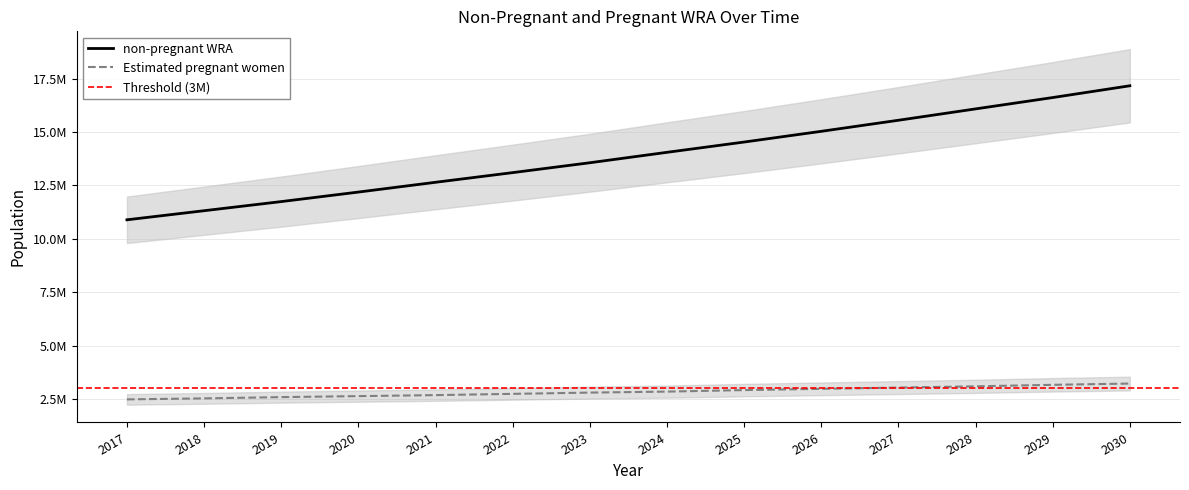

Reading left to right, what are all the values shown in this chart?

non-pregnant WRA: 2017=10889222.4	2018=11314876.9	2019=11742062.8	2020=12188008.3	2021=12645913.8	2022=13098634.7	2023=13560643.6	2024=14048879.1	2025=14530354.3	2026=15032265.2	2027=15550202.1	2028=16082325.0	2029=16613455.2	2030=17165139.1
Estimated pregnant women: 2017=2480858.6	2018=2527889.1	2019=2586677.2	2020=2633707.7	2021=2680738.2	2022=2739526.3	2023=2798314.4	2024=2845344.9	2025=2915890.7	2026=2974678.8	2027=3033466.9	2028=3092255.0	2029=3162800.8	2030=3221588.9